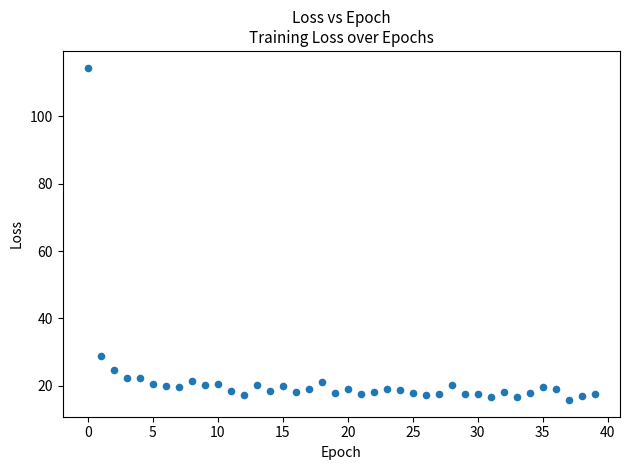

What Y value in the scatter plot is closest to 65?

28.7